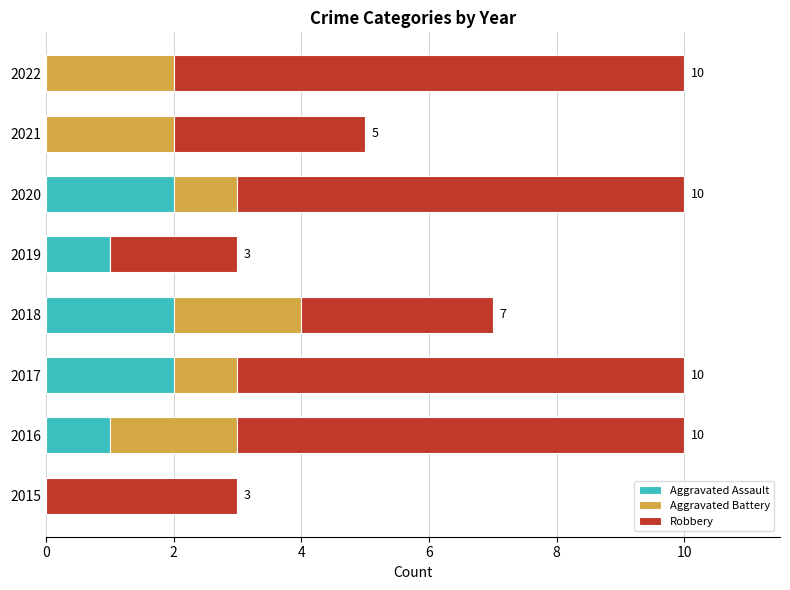

Count the number of data series in this chart.

3